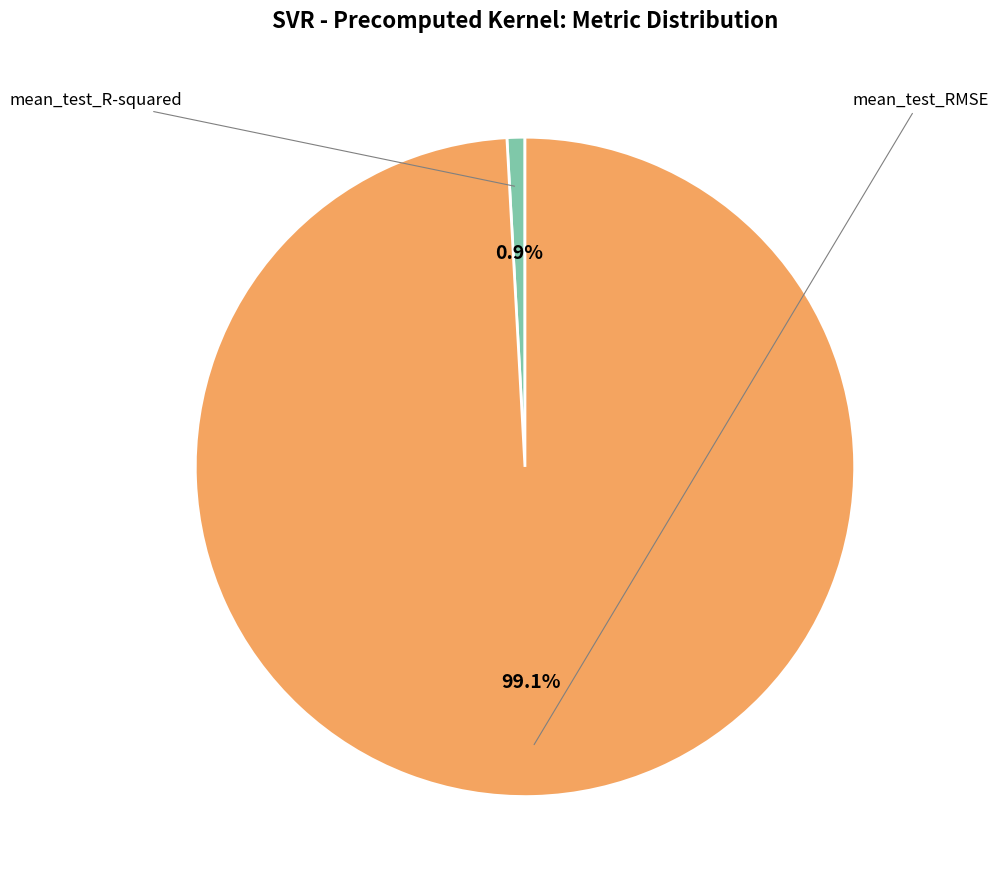

What percentage is the mean_test_RMSE slice, to the nearest percent?

99%